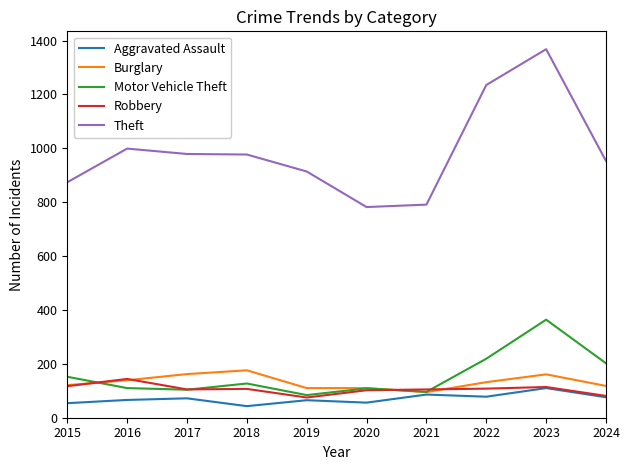

What is the spread (max minus min) of values at 2018?

934